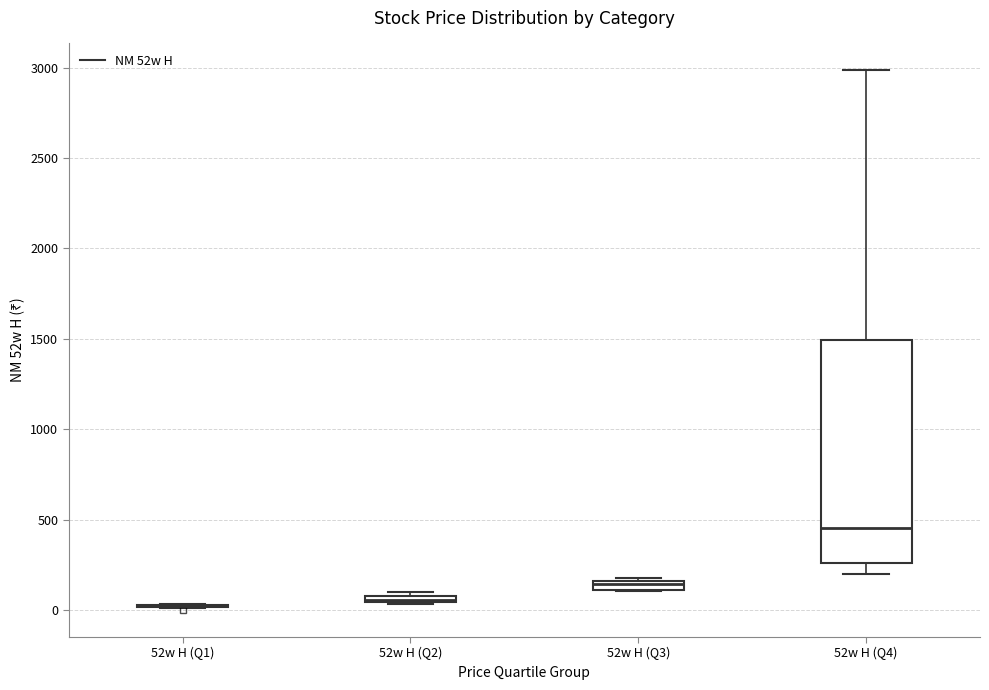

Comparing the boxes themselves (not the whiskers), which one is the tallest?

52w H (Q4)